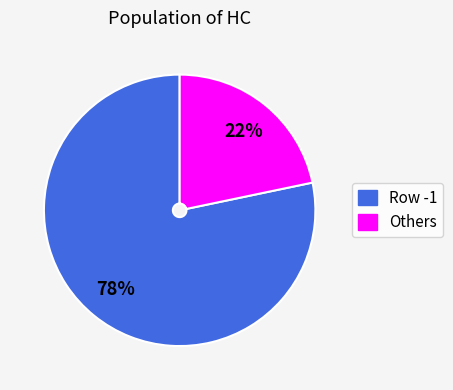

Is there any slice that represents more than half of the pie?

Yes